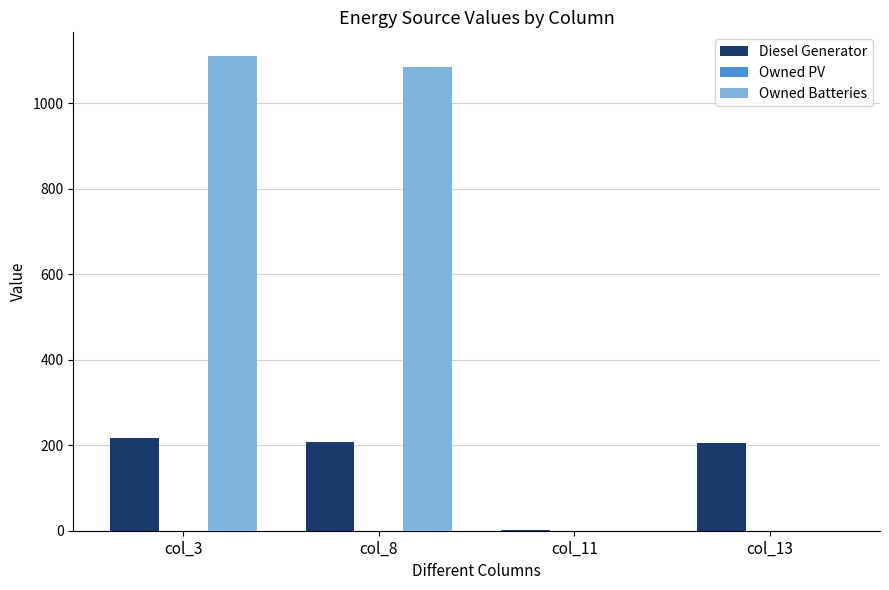

Which series has the largest range (max minus min)?

Owned Batteries